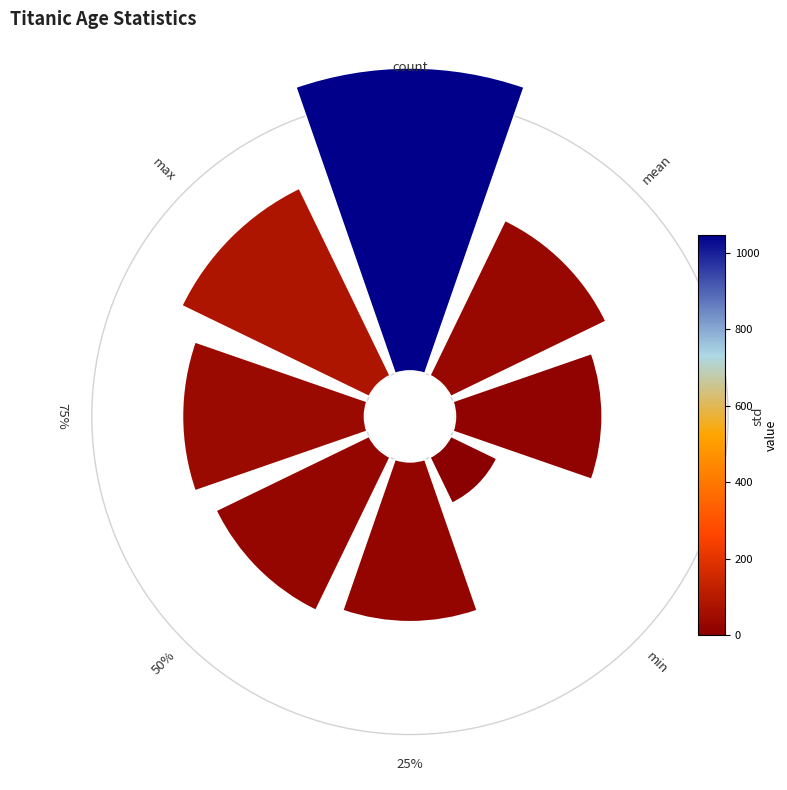

Is 4 the majority of the pie?

No